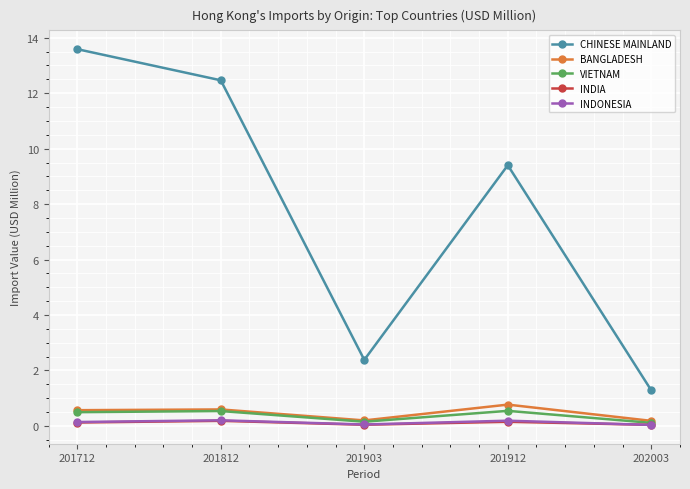

Which series changed the most between 201912 and 202003?

CHINESE MAINLAND